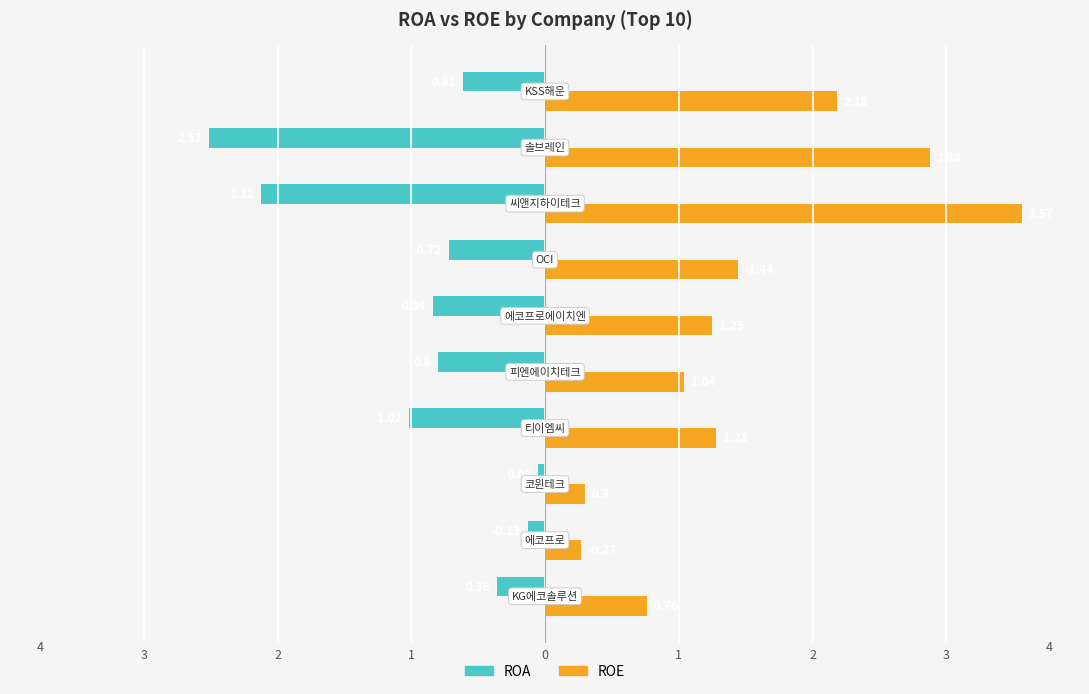

What are all the series names shown in the legend?

ROA, ROE